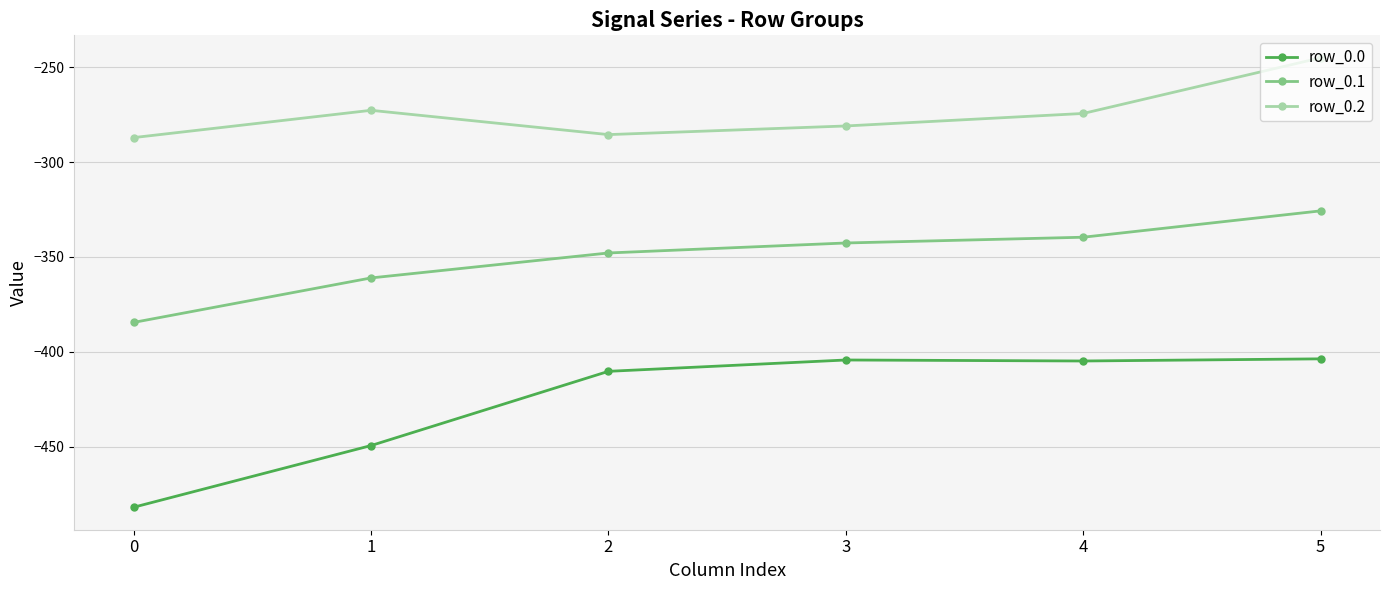

How many values in the row_0.2 series are below -274?

4